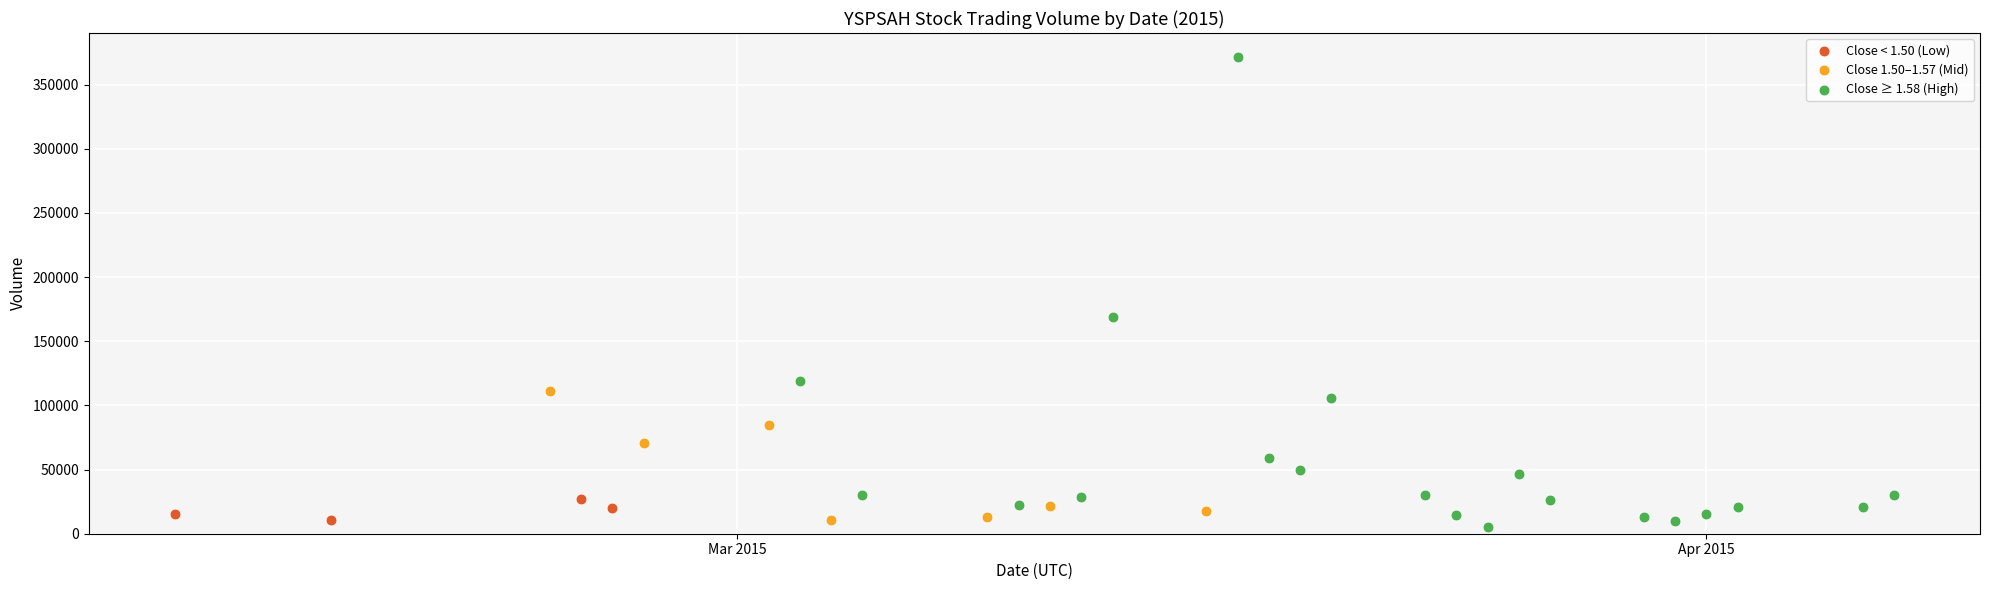

Which series reaches the maximum Y coordinate?

Close ≥ 1.58 (High)